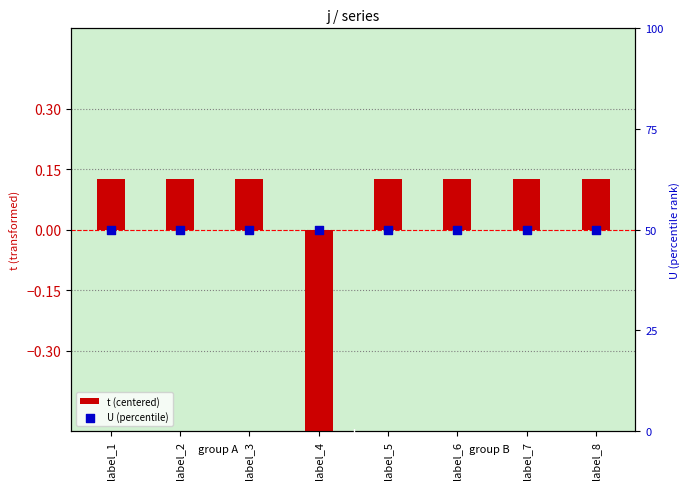

Is the value of t (centered) at label_4 greater than the value of U (percentile) at label_4?

No